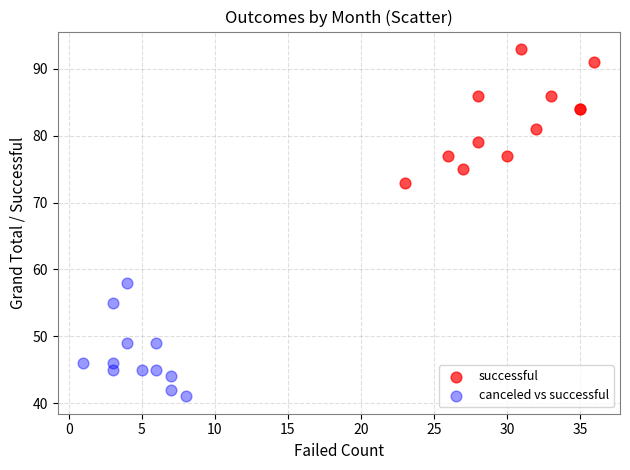

Which series contains the highest Y value?

successful